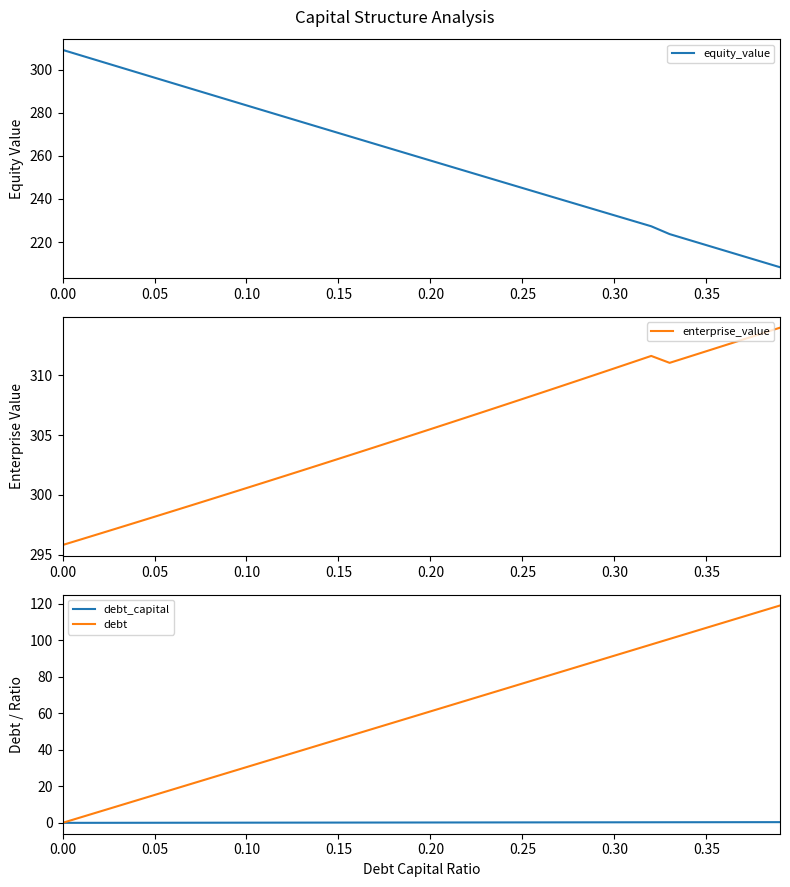

True or false: enterprise_value and debt_capital intersect in this chart.

False